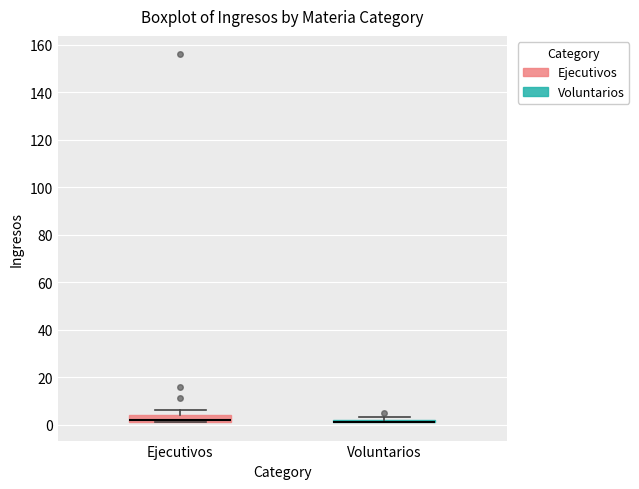

Reading left to right, read every box against the y-axis: the position of its median line, the range the box covers, and the ends of its whiskers. The values are not printed on the chart, so give them approximately, as read against the axis.

Ejecutivos: median 2 (just above the box's lower edge), box 2 to 4, whiskers 2 to 6
Voluntarios: box collapsed to a line at 2, whiskers 2 to 4